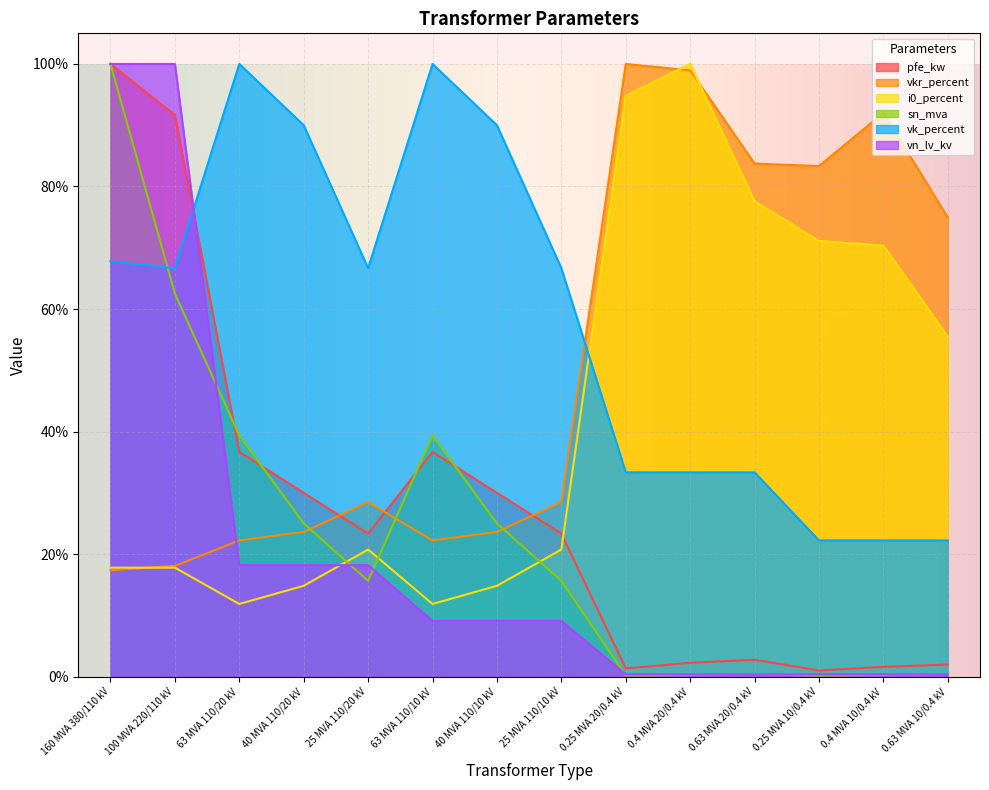

What position from the right is 0.25 MVA 20/0.4 kV?

6